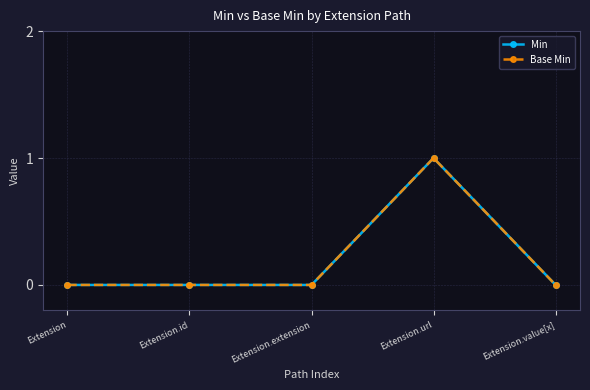

Is this an area chart (filled region under the line)?

No